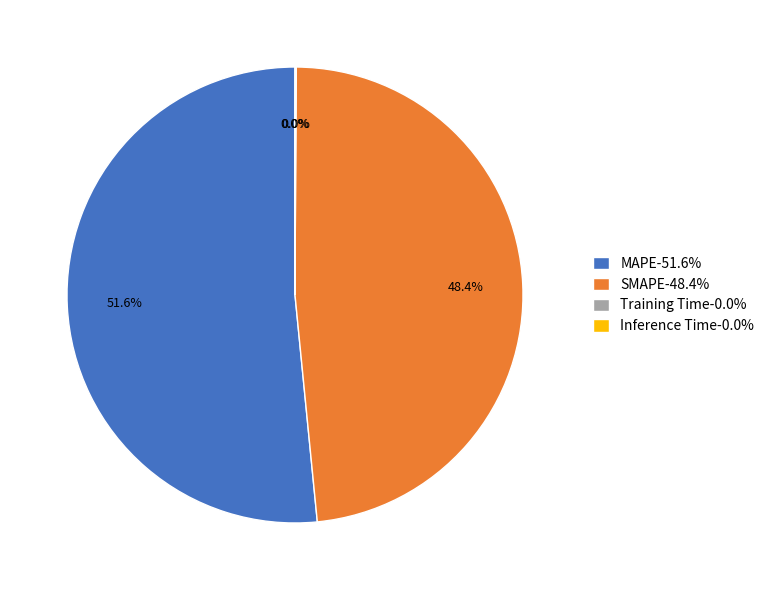

Does any single category account for the majority?

Yes